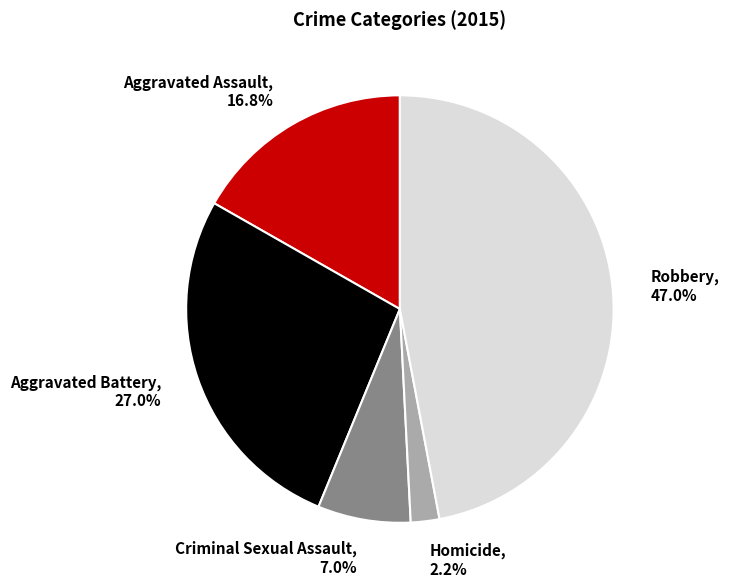

Does any single category account for the majority?

No